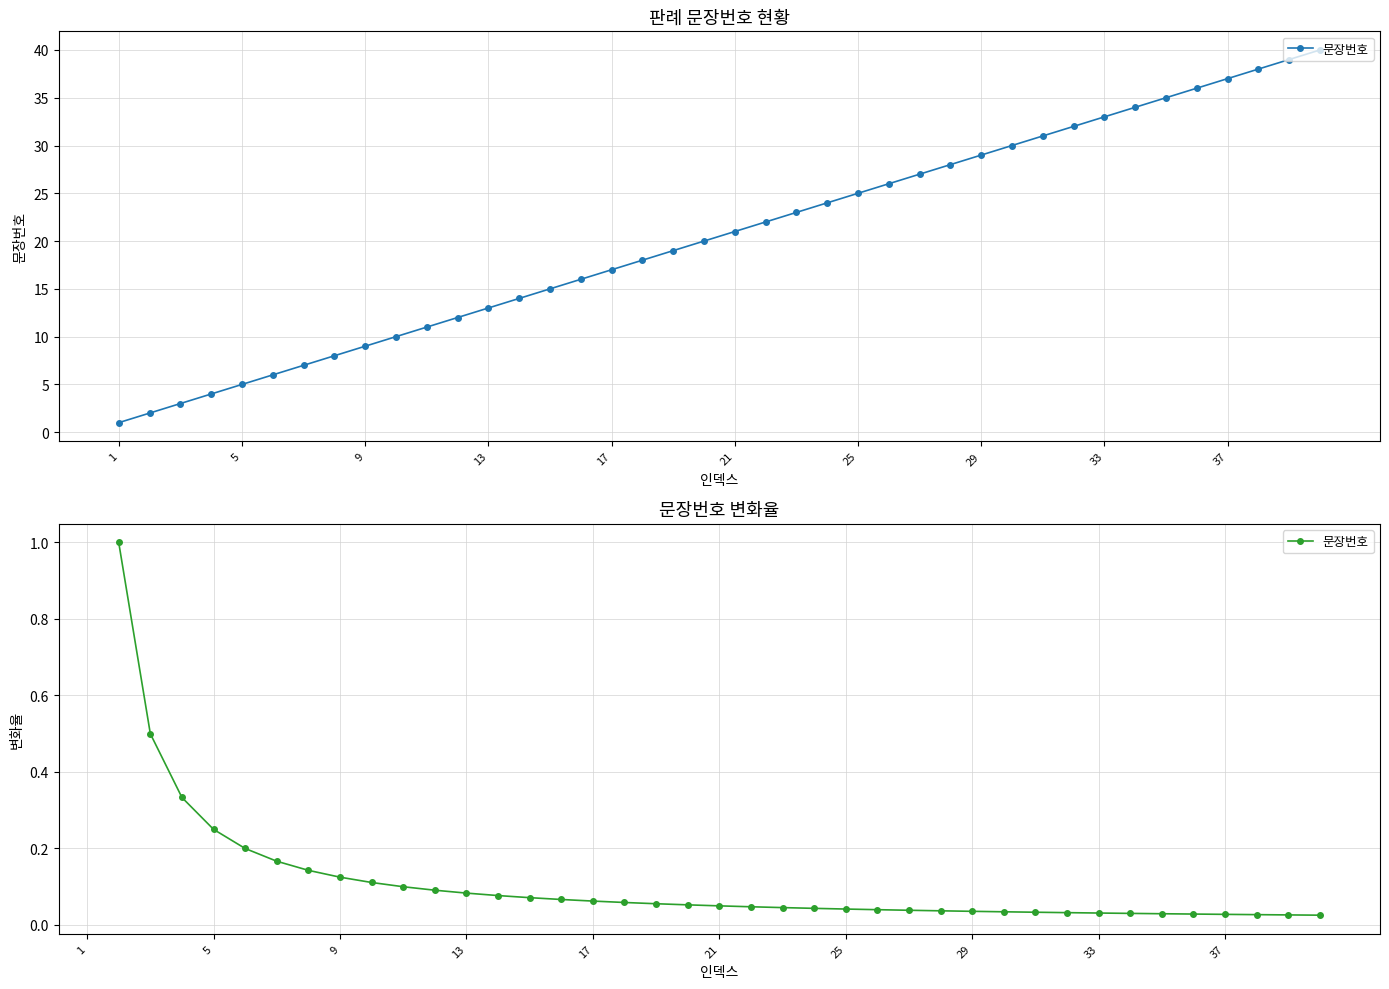

What is the value of the 4th point from the left?

0.3